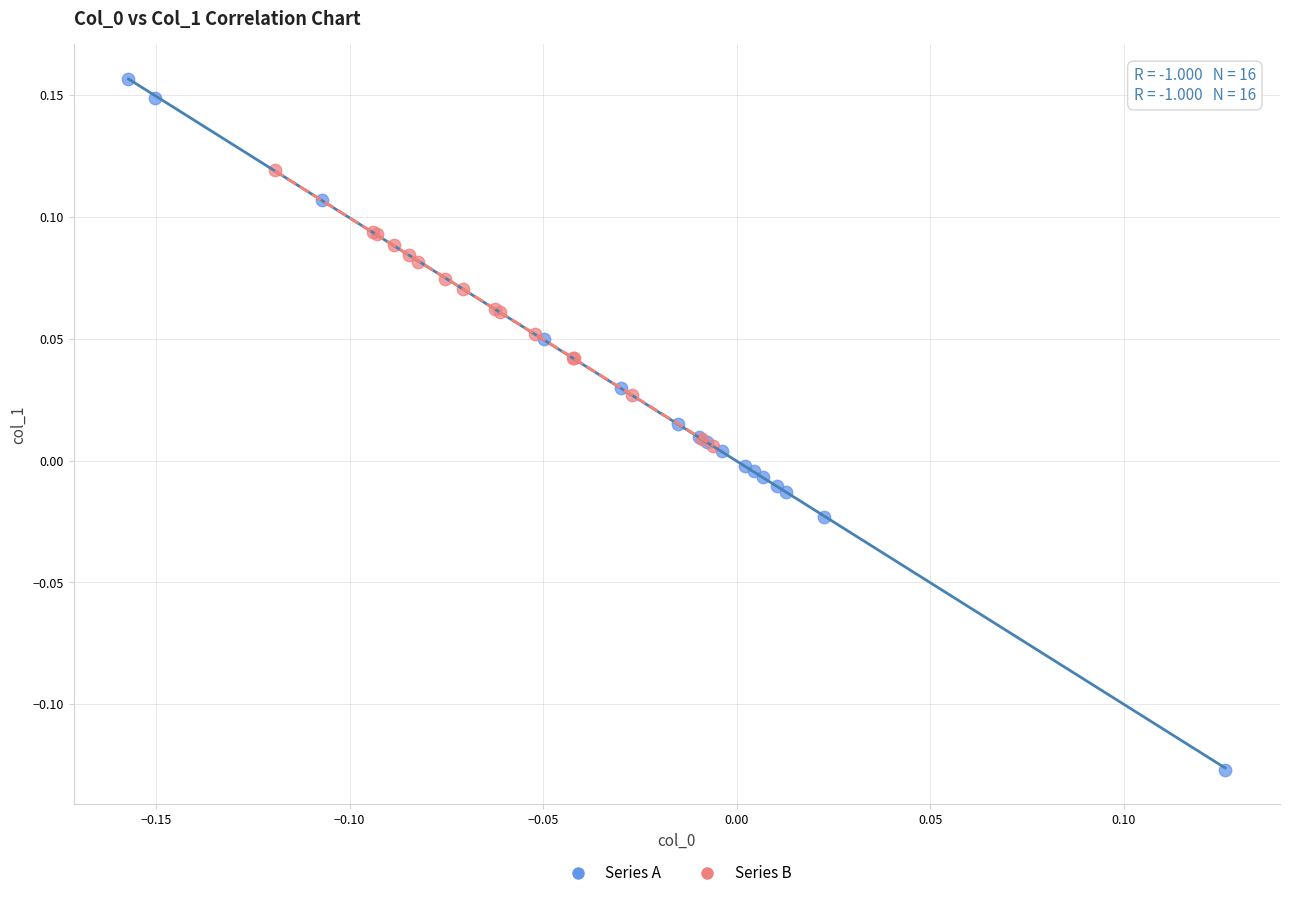

Which series reaches the maximum Y coordinate?

Series A